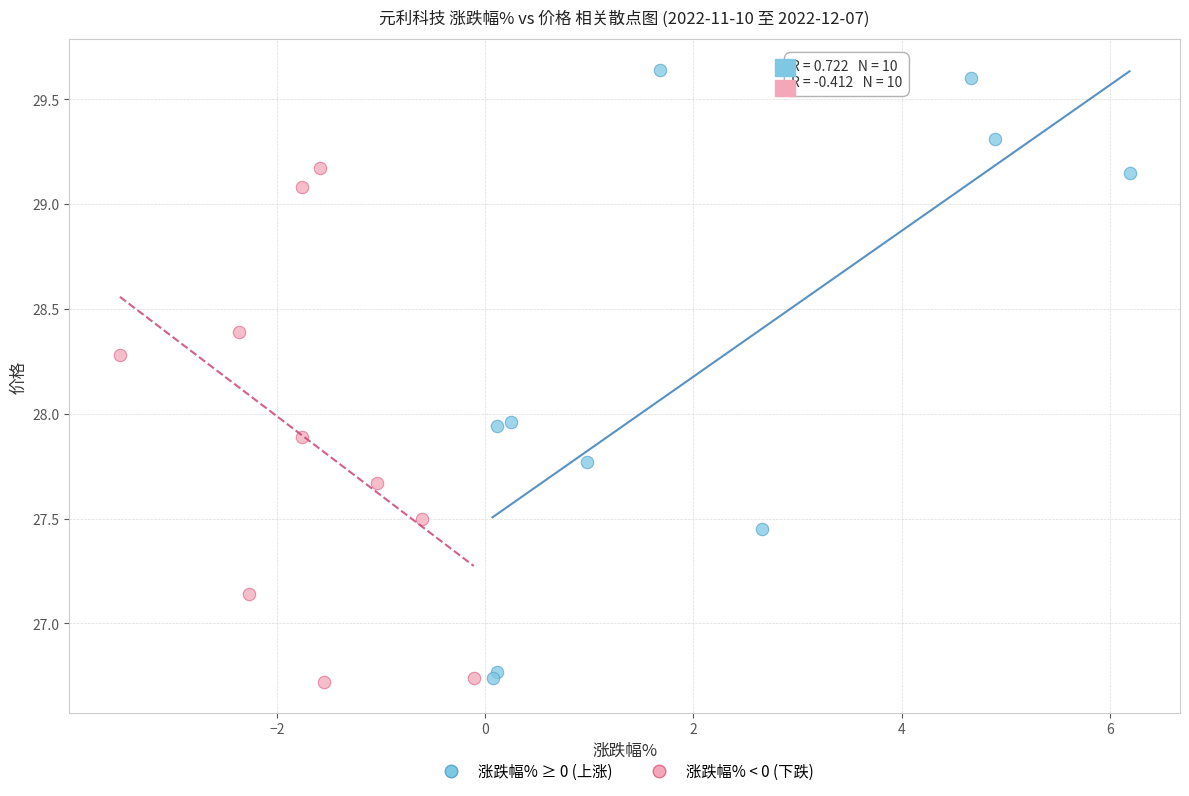

What are all the series names shown in the legend?

涨跌幅% ≥ 0 (上涨), 涨跌幅% < 0 (下跌)